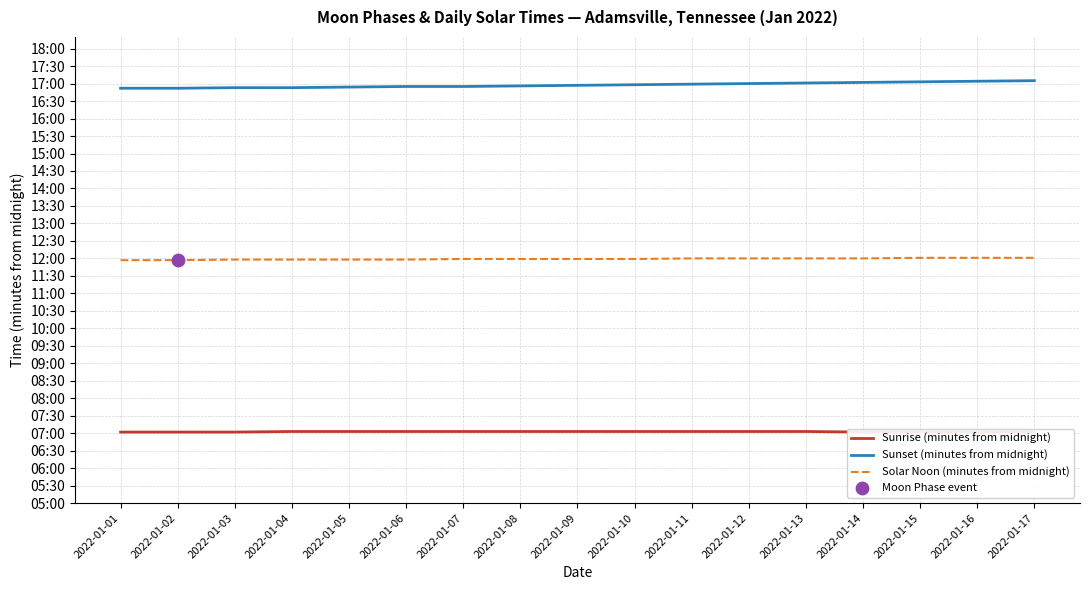

Which series has the largest total across all categories?

Sunset (minutes from midnight)